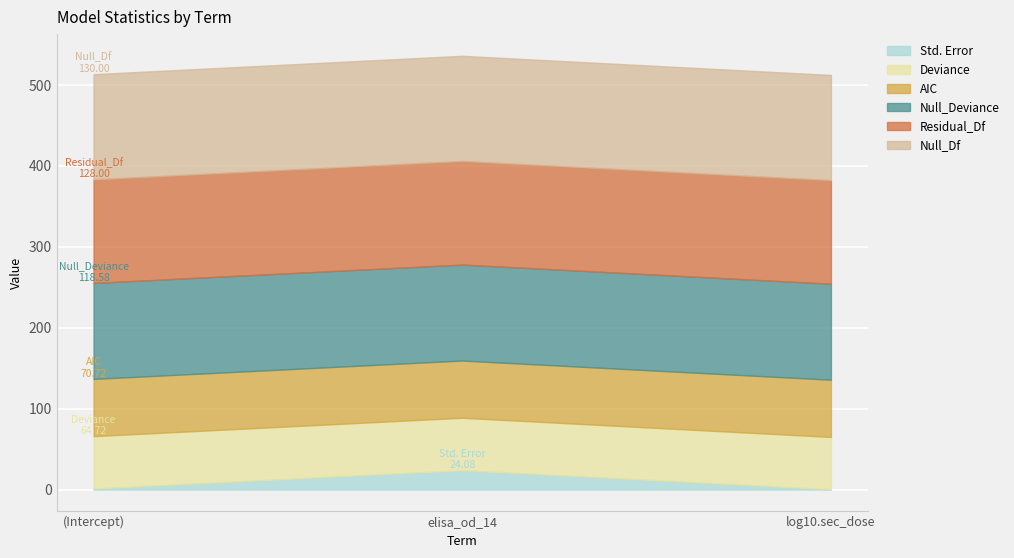

Reading left to right, extract all data points from this chart.

Std. Error: 1.4	24.1	0.4
Deviance: 64.7	64.7	64.7
AIC: 70.7	70.7	70.7
Null_Deviance: 118.6	118.6	118.6
Residual_Df: 128.0	128.0	128.0
Null_Df: 130.0	130.0	130.0